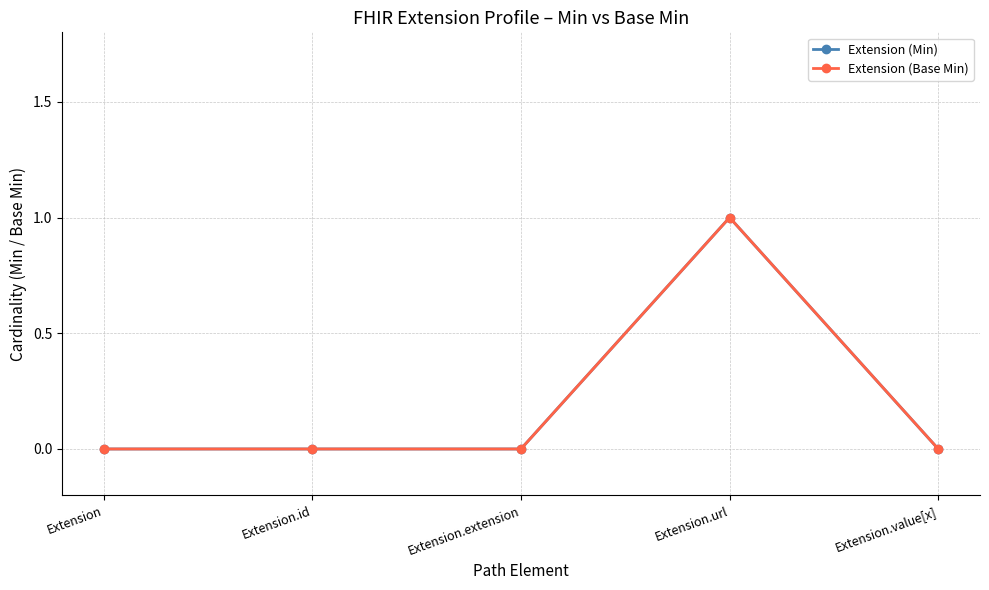

What is the greatest value displayed?

1